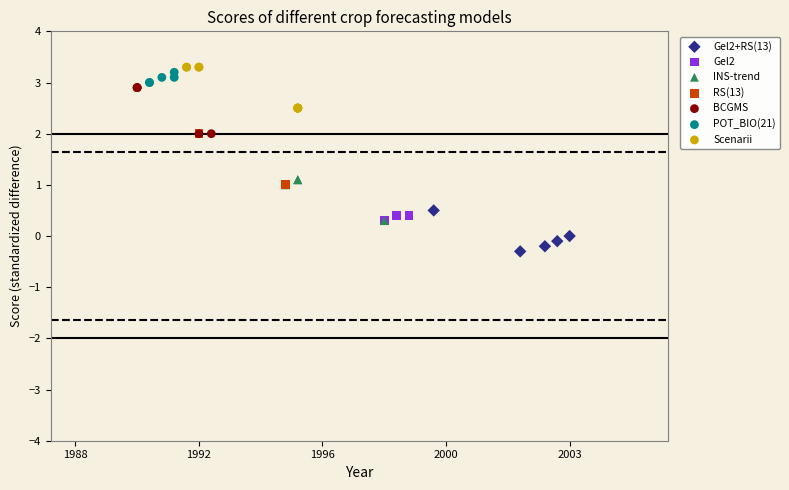

Which series contains the lowest Y value?

Gel2+RS(13)